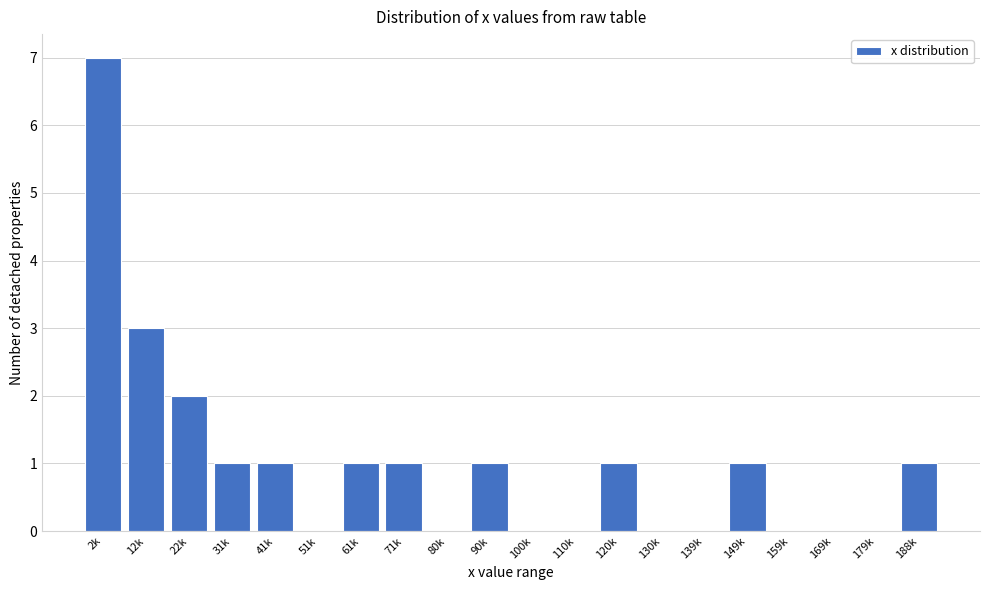

Reading left to right, extract all data points from this chart.

2k=7	12k=3	22k=2	31k=1	41k=1	51k=0	61k=1	71k=1	80k=0	90k=1	100k=0	110k=0	120k=1	130k=0	139k=0	149k=1	159k=0	169k=0	179k=0	188k=1